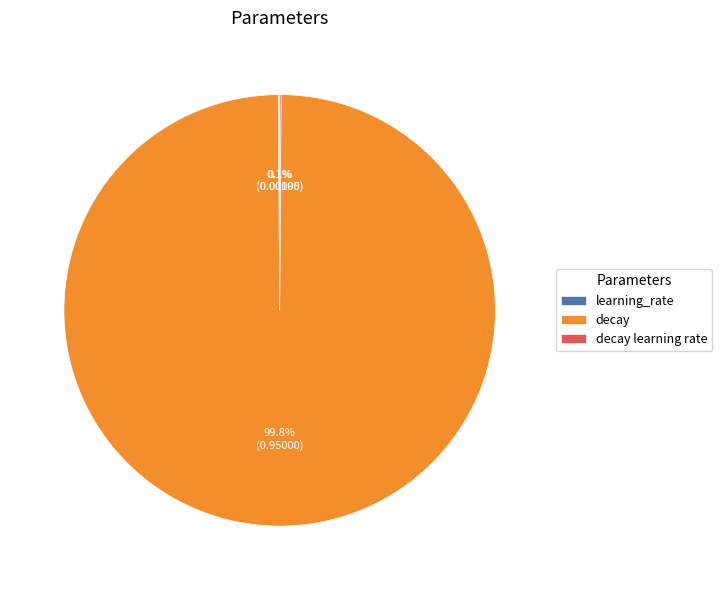

Which category has the biggest portion of the pie?

decay